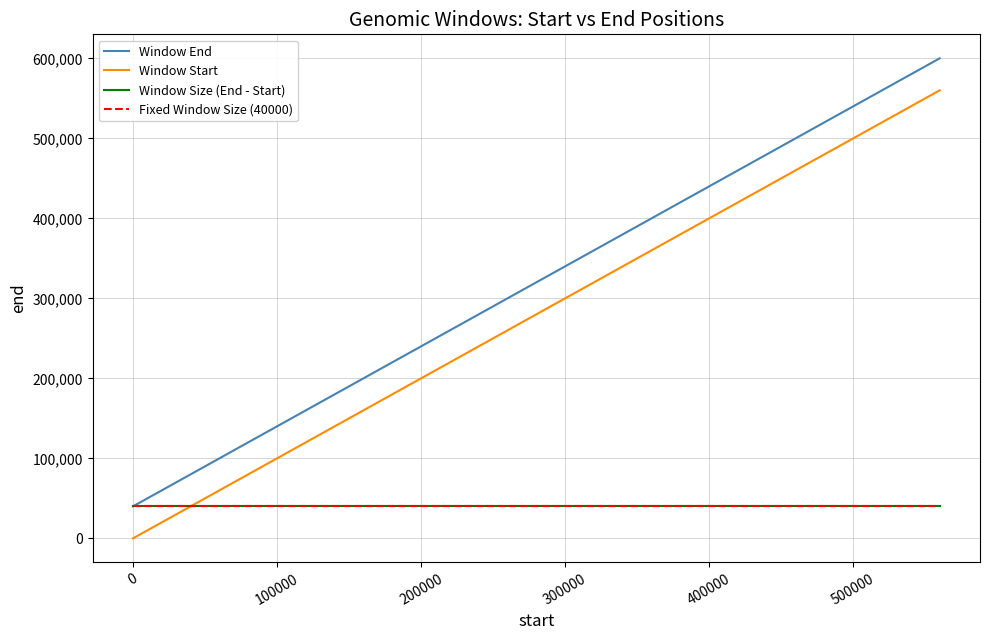

What is the minimum value for Window Size (End - Start)?

39999